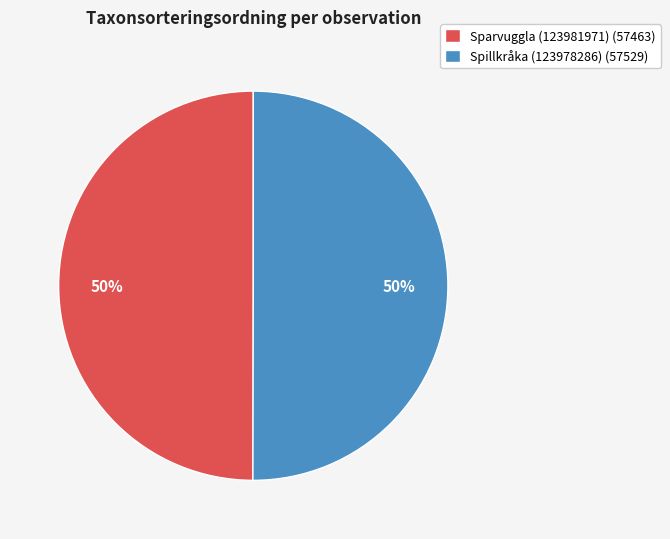

Approximately how many times larger is the value at Spillkråka (123978286) (57529) compared to Sparvuggla (123981971) (57463)?

1.0